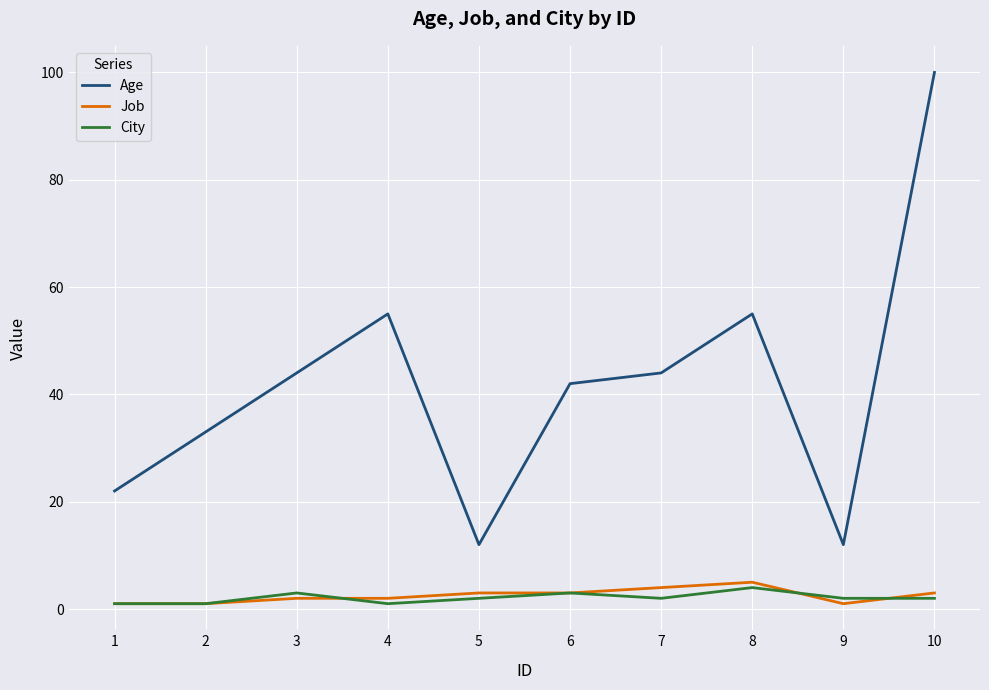

True or false: City and Age intersect in this chart.

False